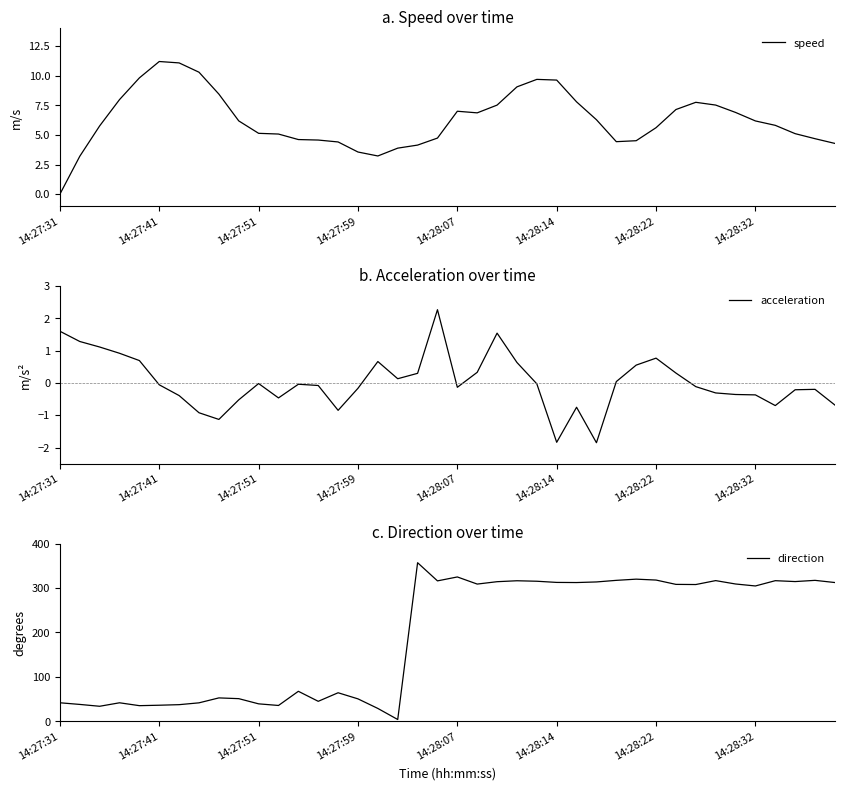

At which label does speed reach its minimum?

14:27:31